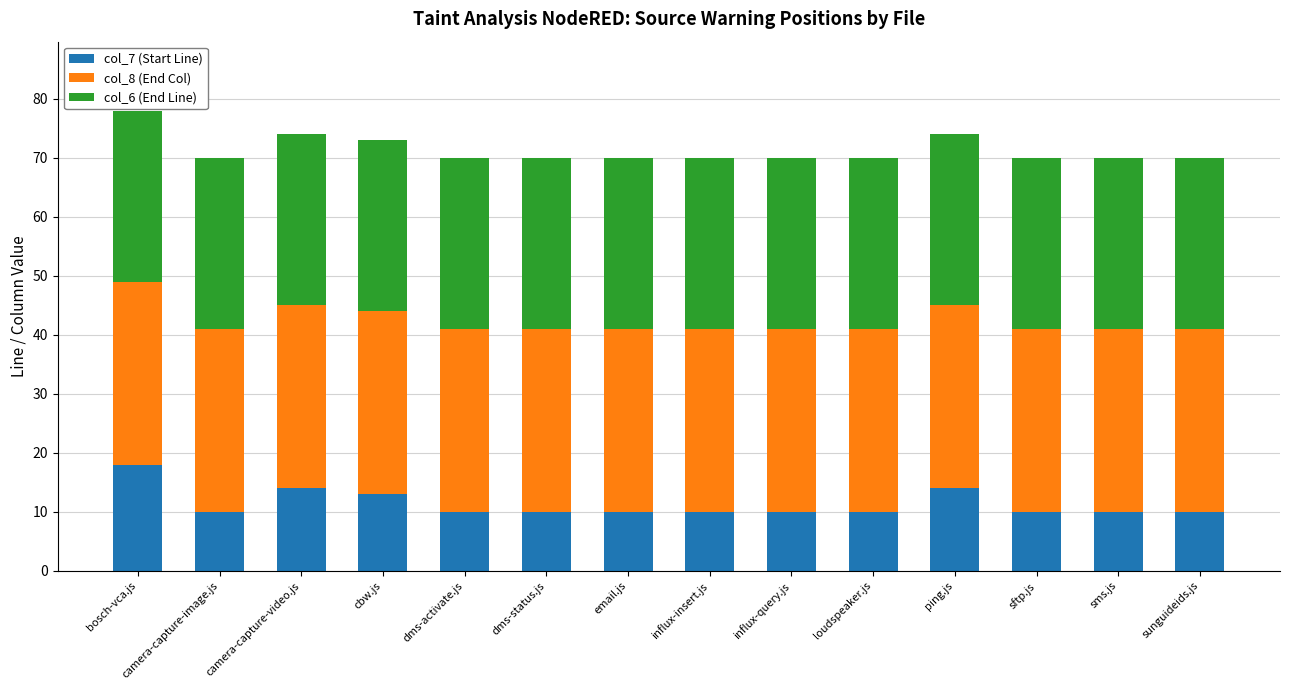

What is the total value across all series at dms-status.js?

70